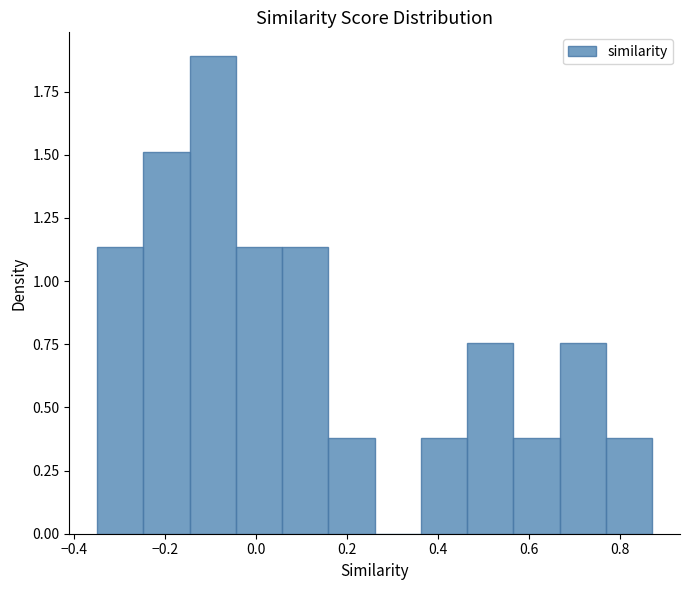

Reading left to right, transcribe this chart: for each bar, give the range it covers on the x-axis and its height. Neither the bar edges nor the heights are printed on the chart, so give them approximately, as read against the axes.

-0.34 to -0.24: 1.15
-0.24 to -0.14: 1.50
-0.14 to -0.04: 1.90
-0.04 to 0.06: 1.15
0.06 to 0.16: 1.15
0.16 to 0.26: 0.40
0.26 to 0.36: 0
0.36 to 0.46: 0.40
0.46 to 0.56: 0.75
0.56 to 0.66: 0.40
0.66 to 0.78: 0.75
0.78 to 0.88: 0.40